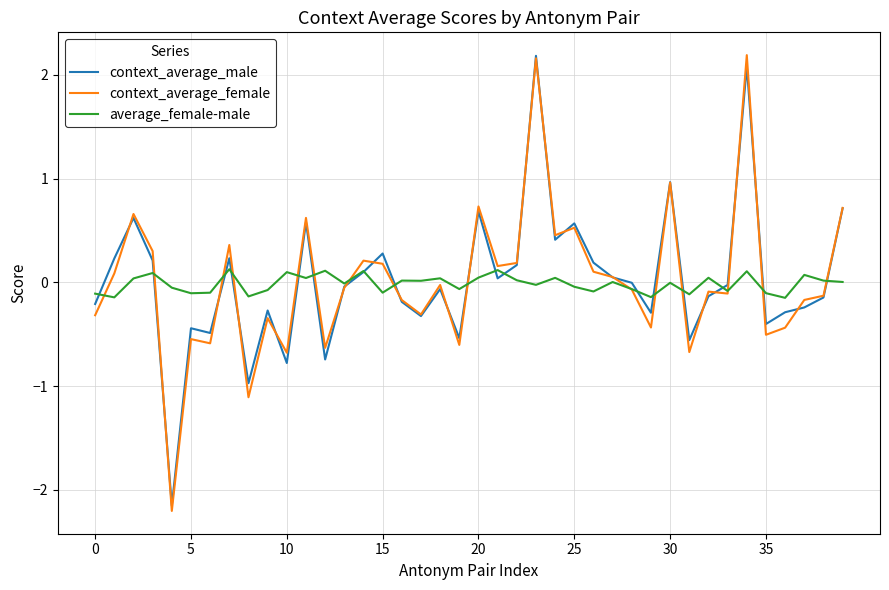

What is the lowest value of the context_average_female series?

-2.2